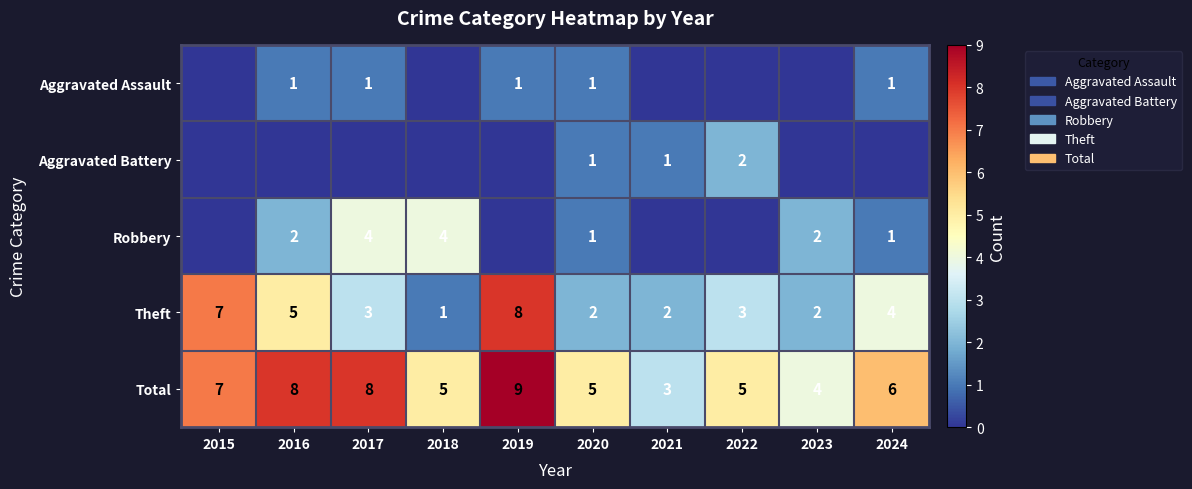

Read the Total value at 2018.

5